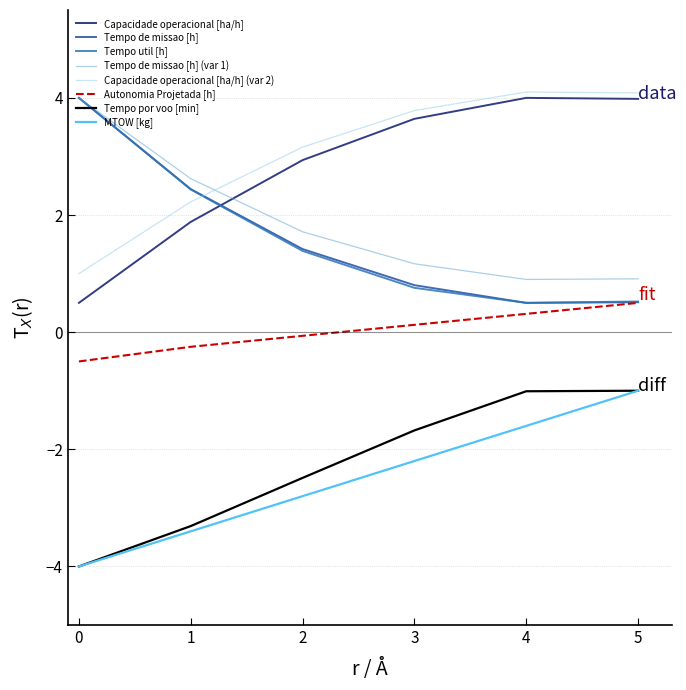

The Tempo por voo [min] series shows -5.7 at 1. True or false?

False